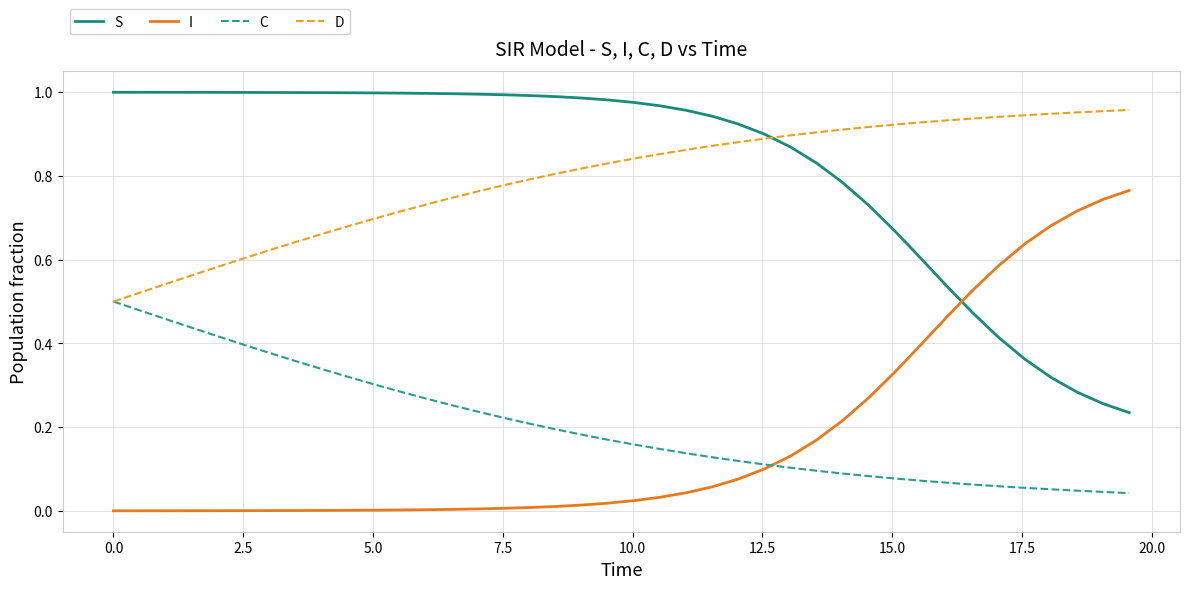

True or false: D and I intersect in this chart.

False